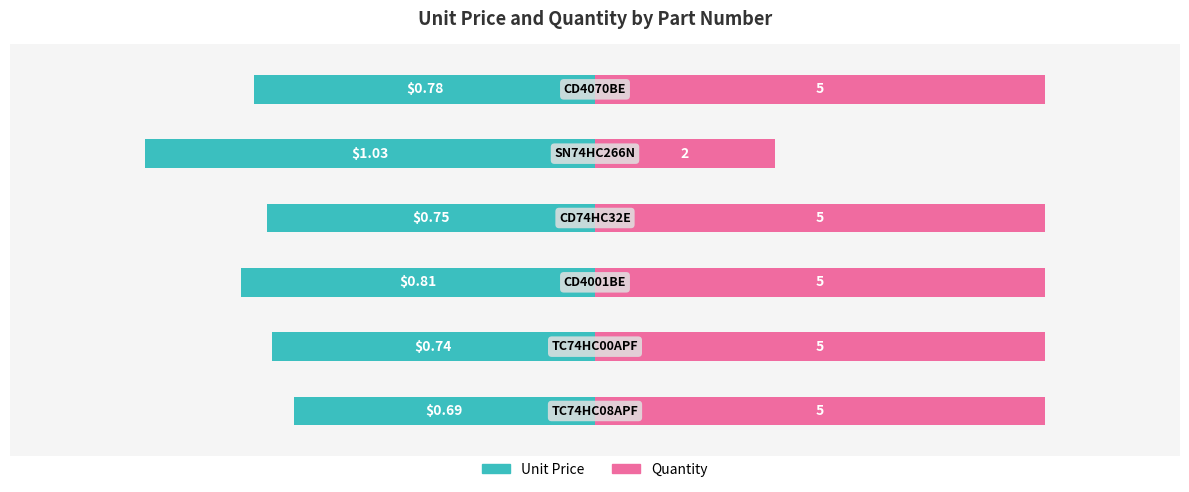

Rank the series by their average value, from highest to lowest.

Quantity, Unit Price